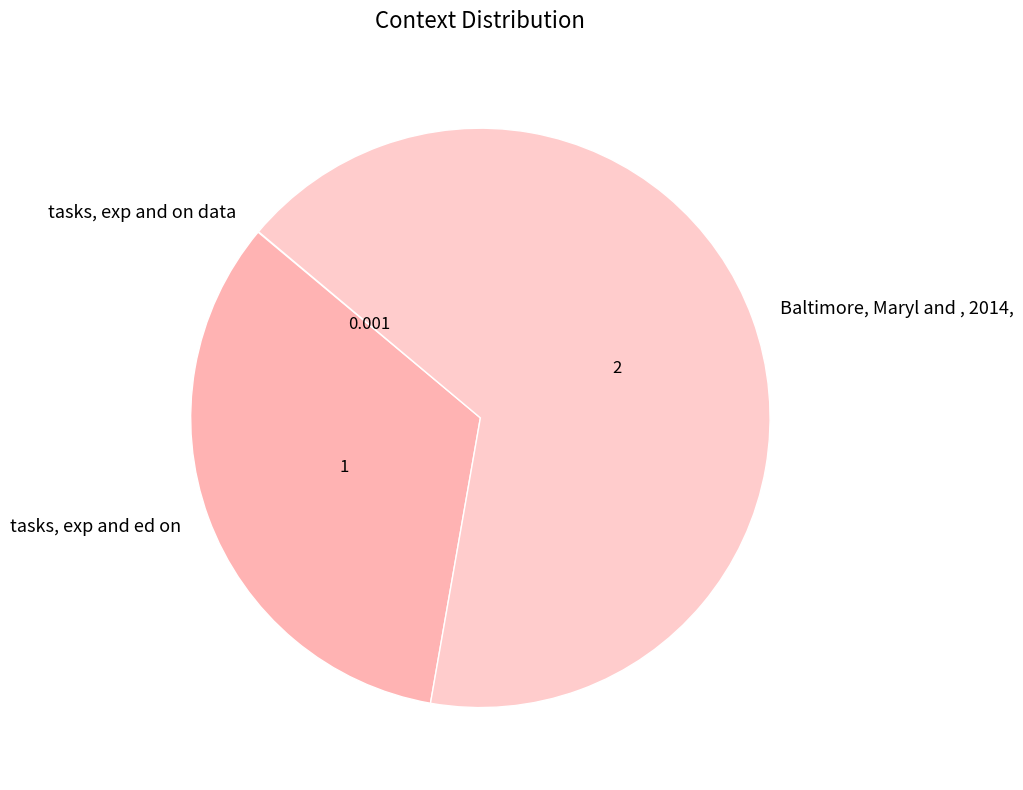

Is Baltimore, Maryl and , 2014, the majority of the pie?

Yes